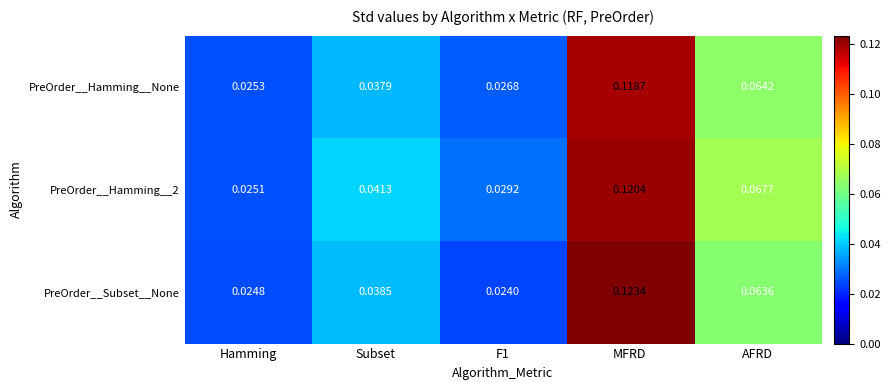

Is the value of PreOrder__Subset__None at Hamming greater than the value of PreOrder__Hamming__2 at AFRD?

No